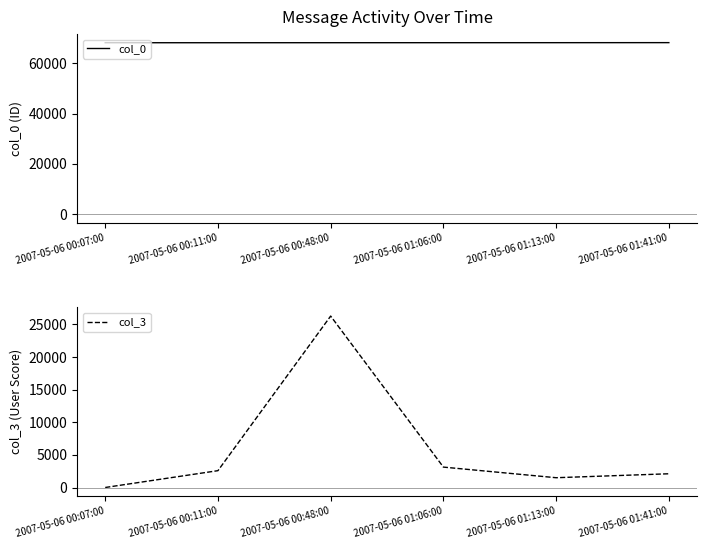

How many data points in col_3 are above 2585?

2